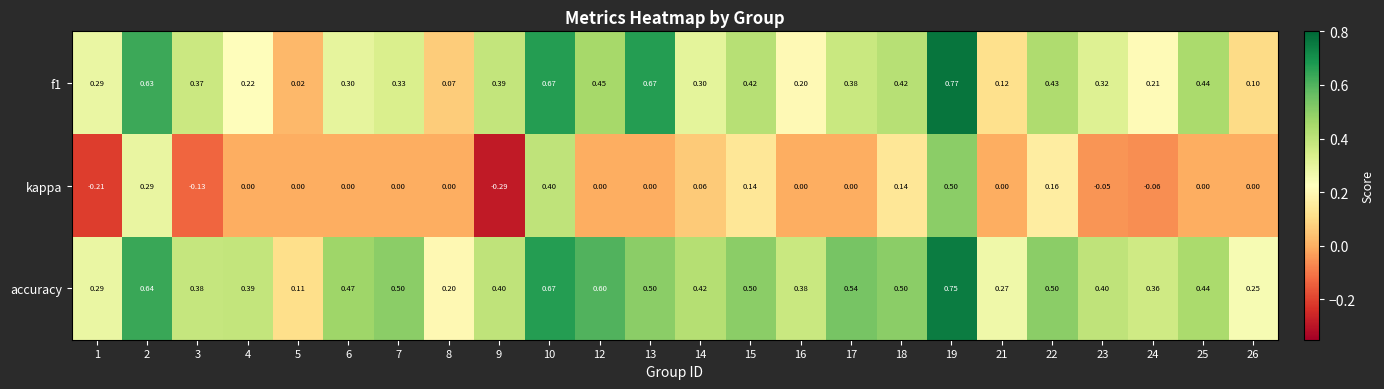

What is the total value across all series at 1?

0.4